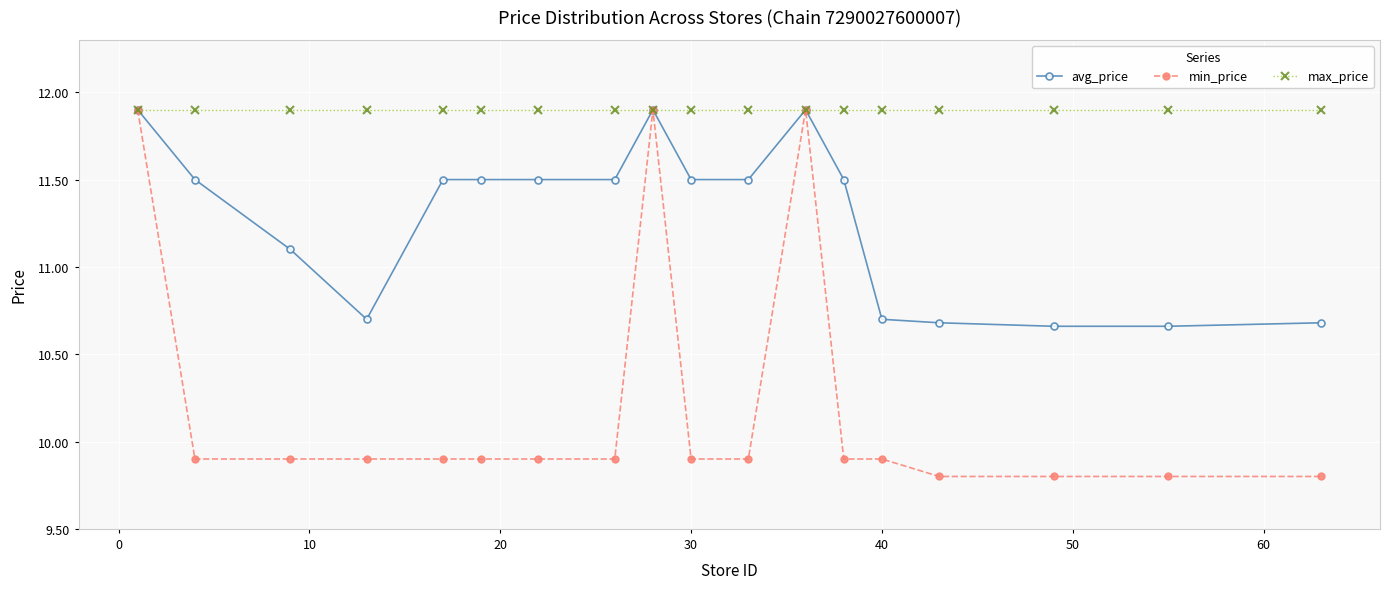

True or false: min_price has more than 0 points higher than both neighbors.

True